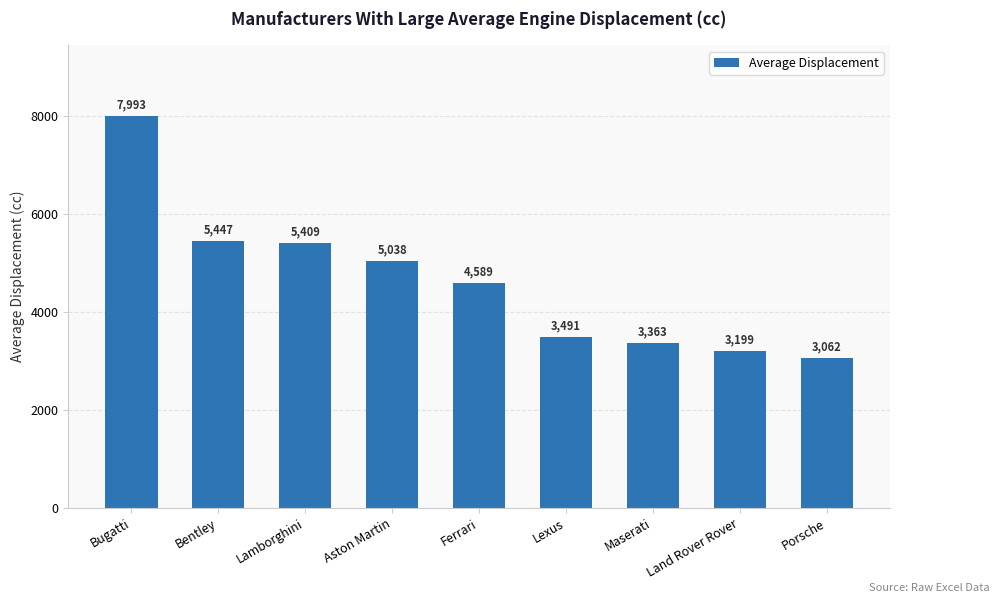

How many data points are above 4589?

5